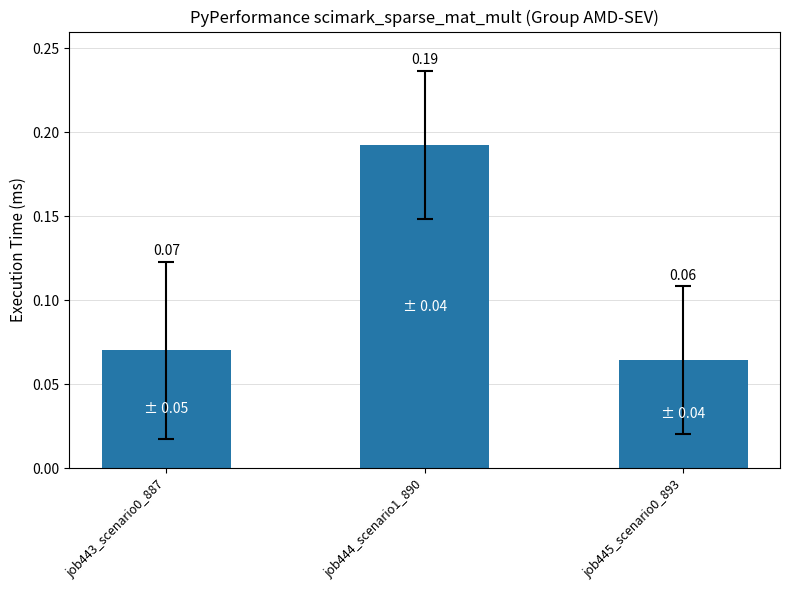

What is the sum of all values?

0.3